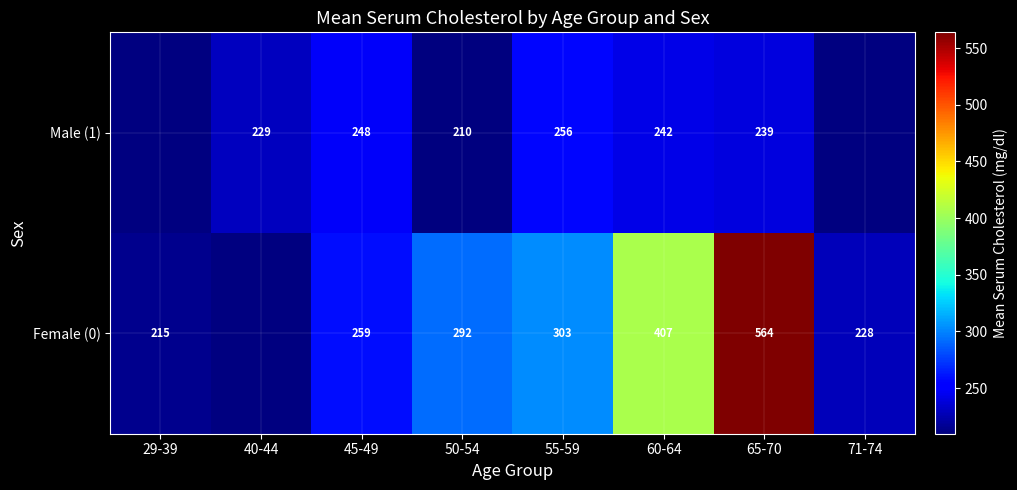

What is the difference between the highest and lowest values at 55-59?

47